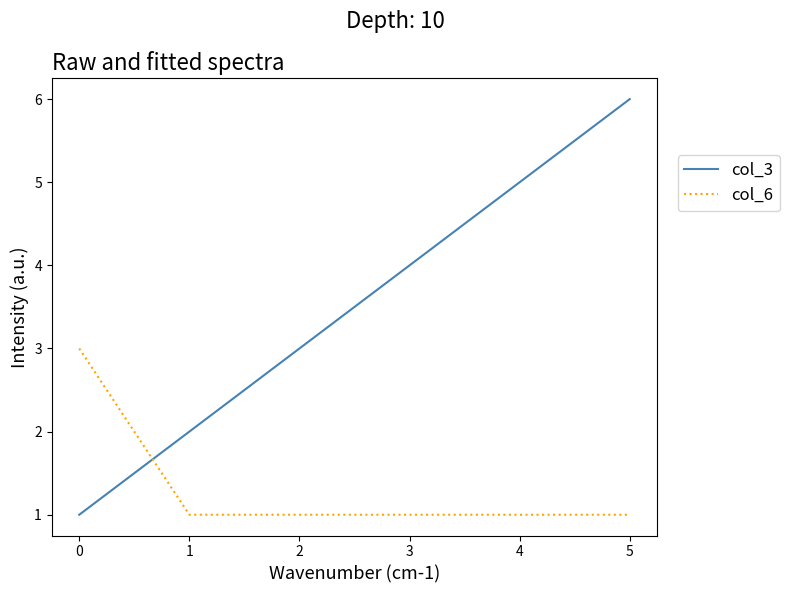

Which series has the largest total across all categories?

col_3